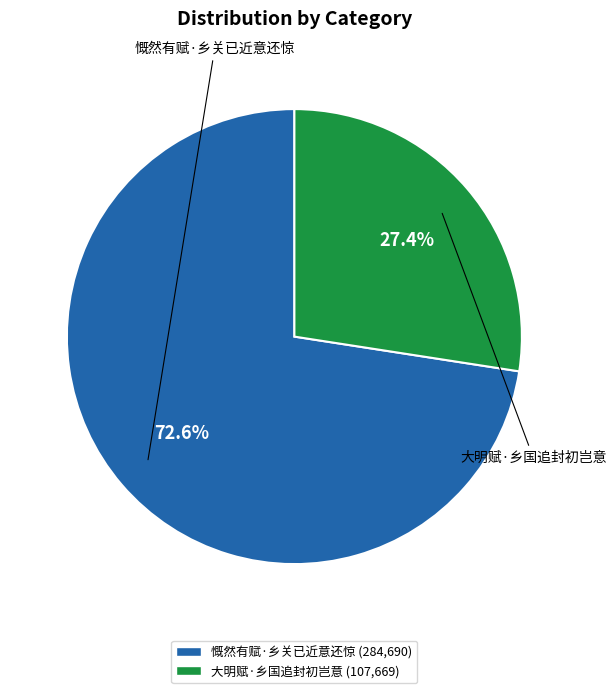

What percentage is the 大明赋·乡国追封初岂意 slice, to the nearest percent?

27%